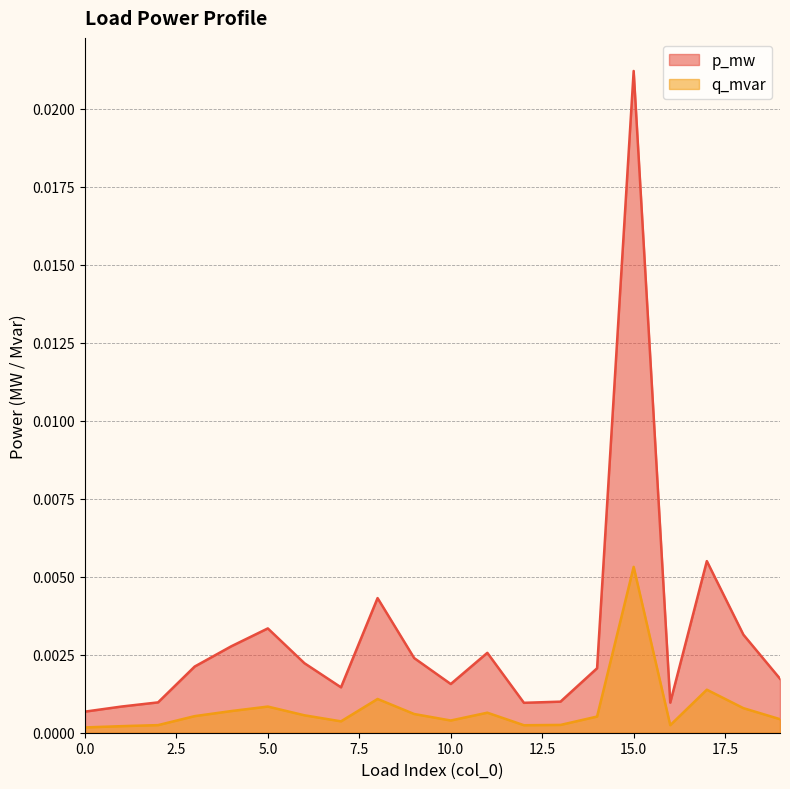

Which series has the widest spread of values?

p_mw